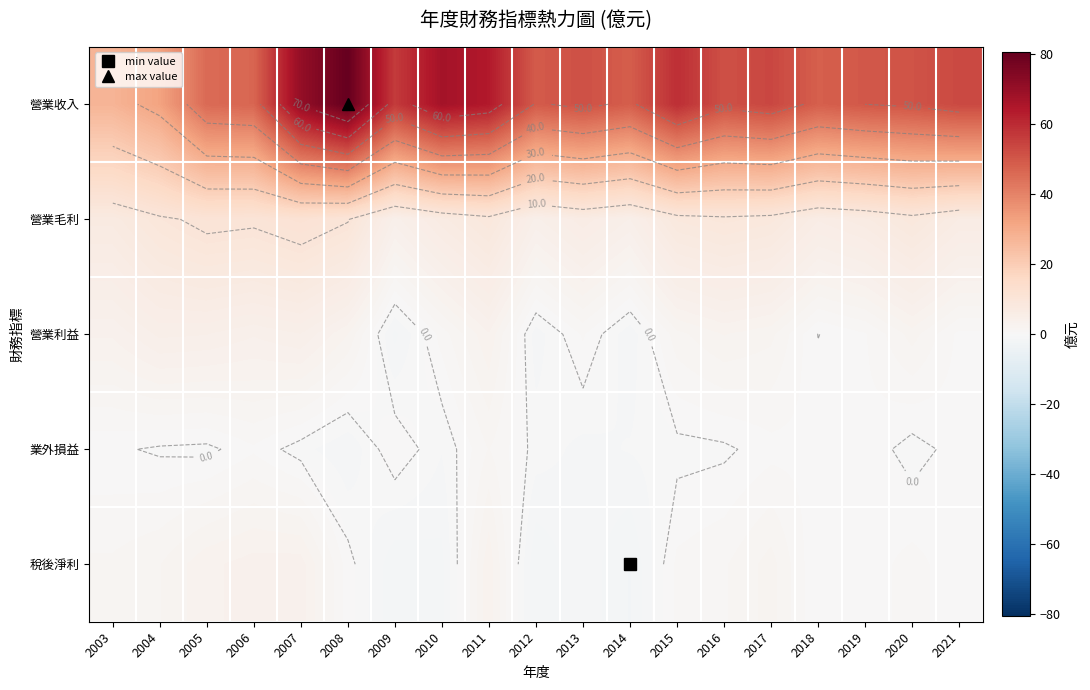

What is the sum of the 營業利益 values at 2015 and 2009?

0.2